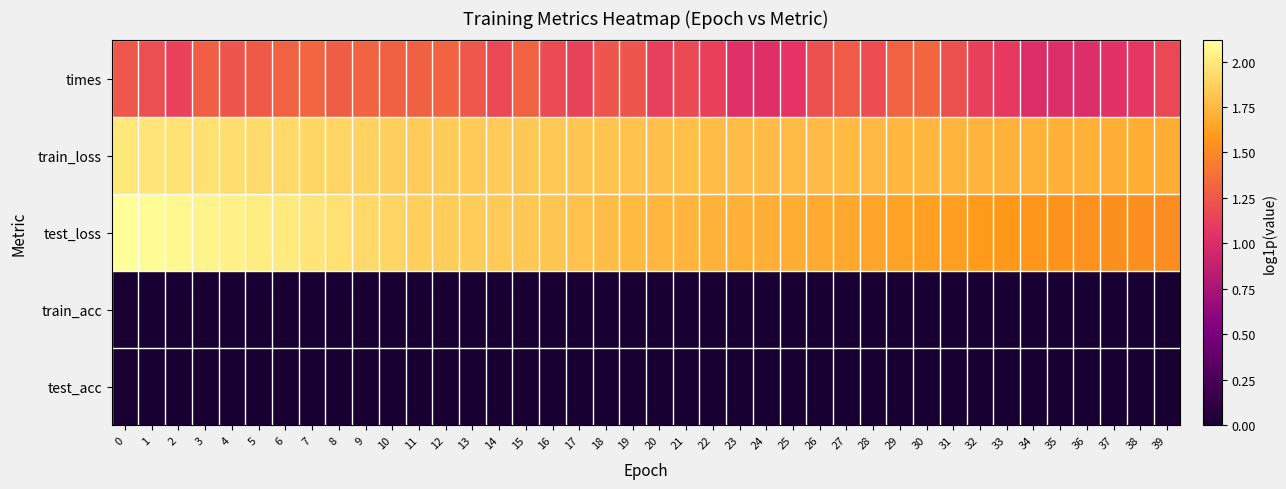

What is the difference between the highest and lowest values at 3?

2.1